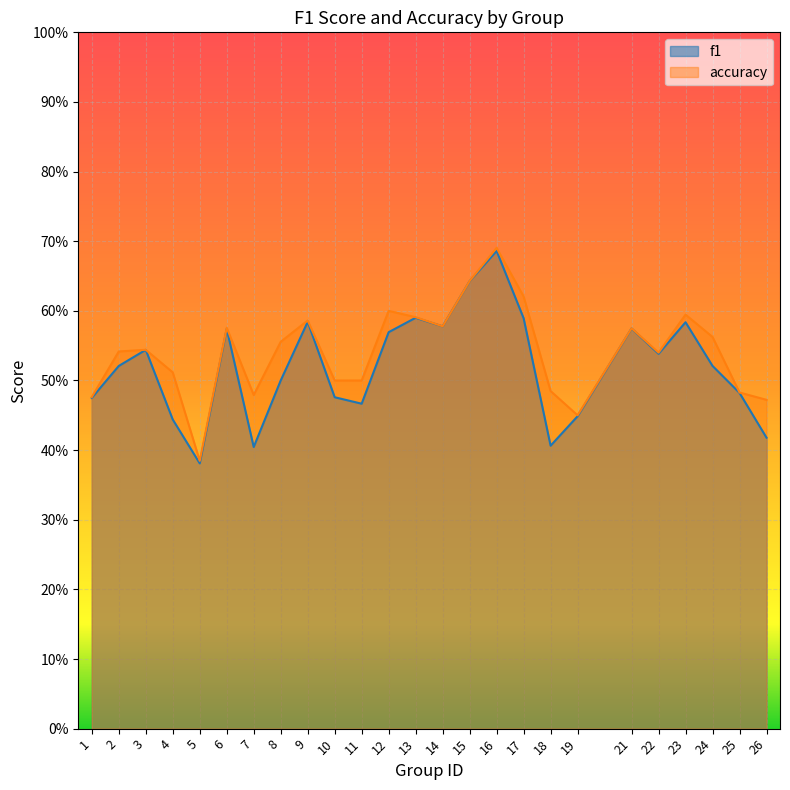

Reading left to right, extract all data points from this chart.

f1: 0.5	0.5	0.5	0.4	0.4	0.6	0.4	0.5	0.6	0.5	0.5	0.6	0.6	0.6	0.6	0.7	0.6	0.4	0.4	0.6	0.5	0.6	0.5	0.5	0.4
accuracy: 0.5	0.5	0.5	0.5	0.4	0.6	0.5	0.6	0.6	0.5	0.5	0.6	0.6	0.6	0.6	0.7	0.6	0.5	0.5	0.6	0.5	0.6	0.6	0.5	0.5